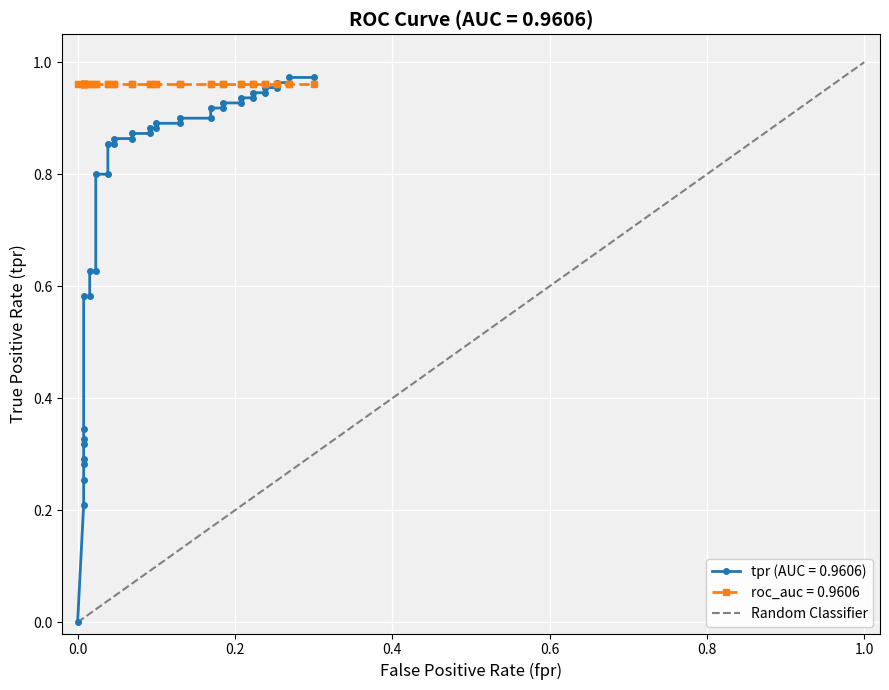

True or false: the data shows 1 at 1.0.

False